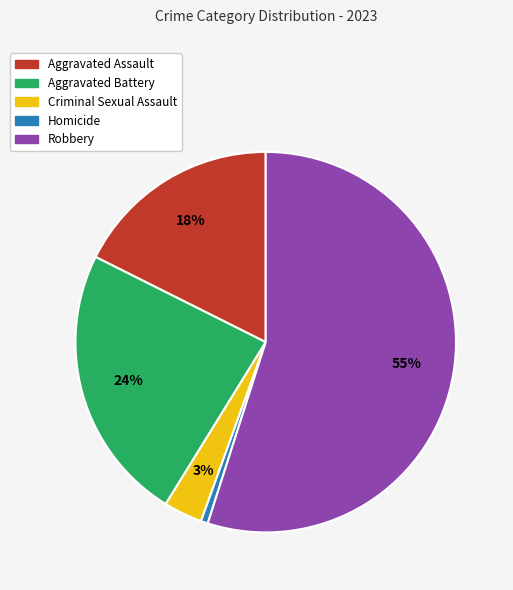

How many slices are in this pie chart?

5